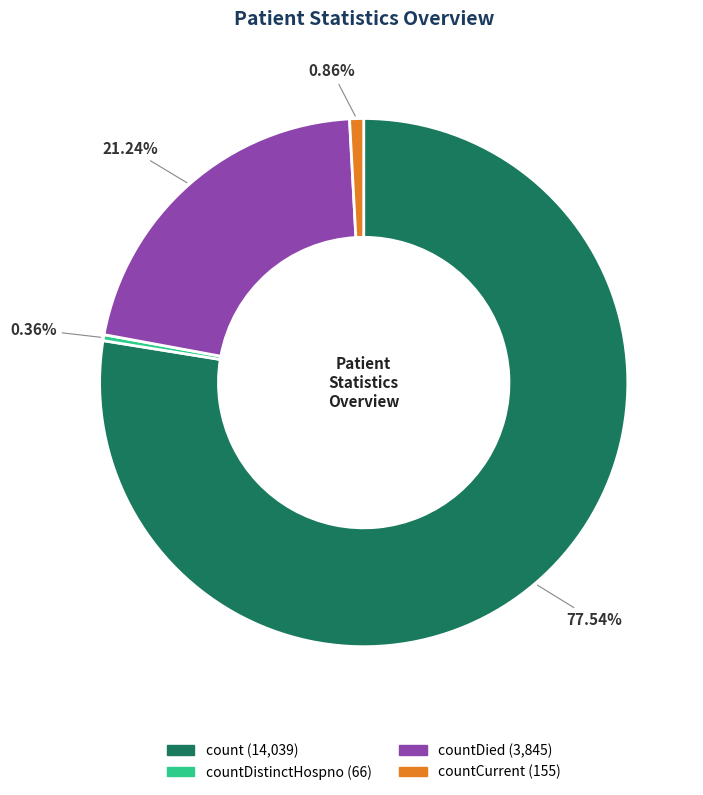

Is there any slice that represents more than half of the pie?

Yes